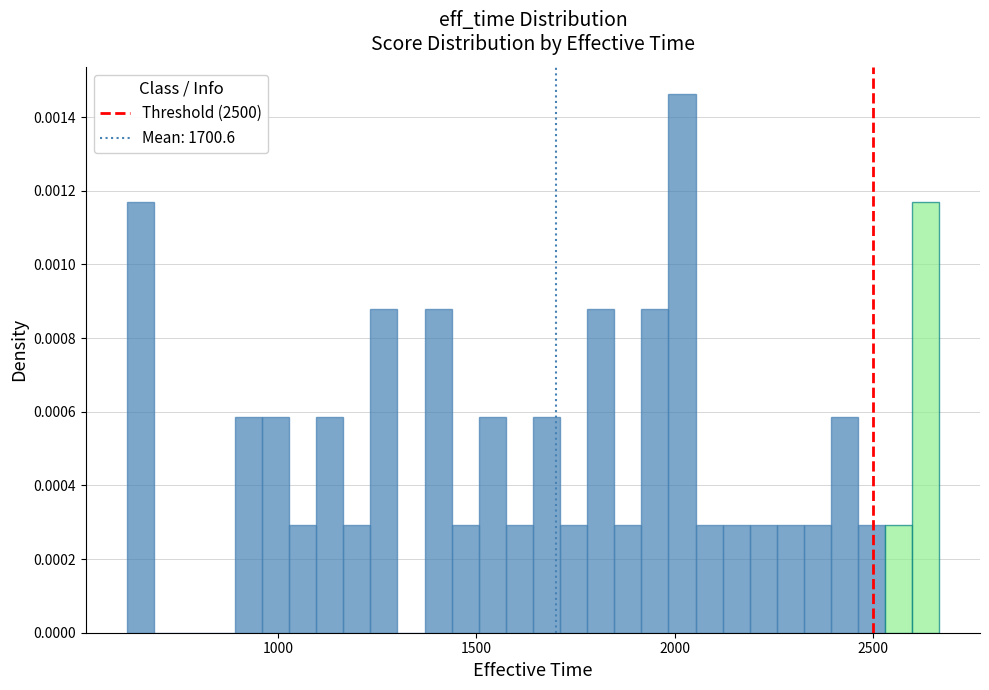

Read against the x-axis, roughly where is the centre of the tallest bar?

2000